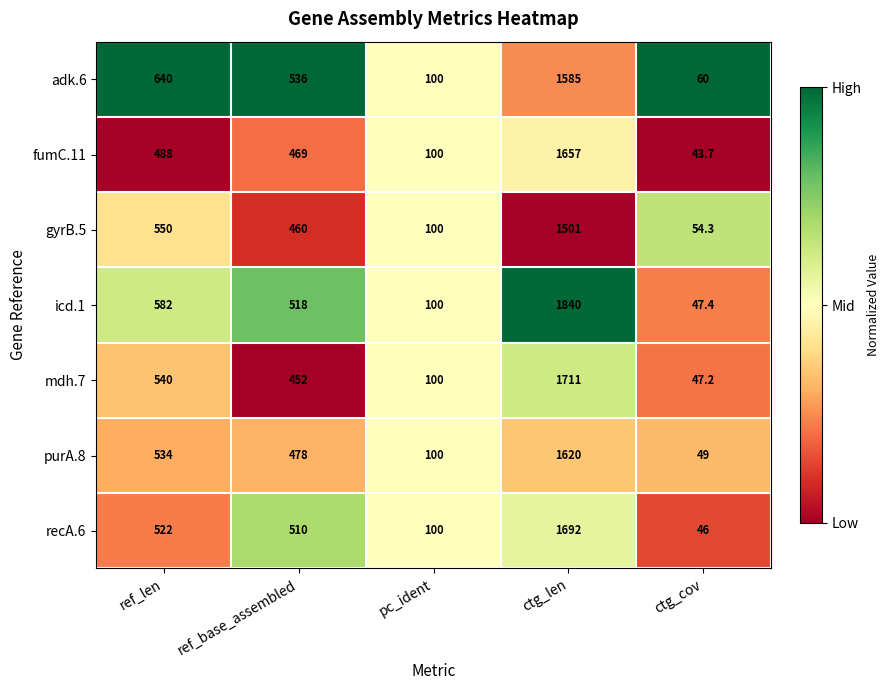

Which series changed the most between ctg_len and ctg_cov?

icd.1